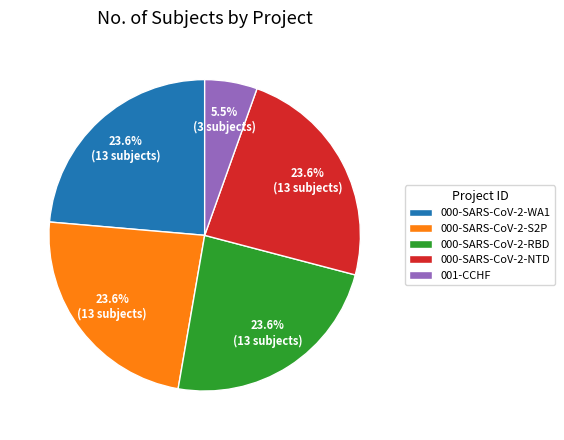

Is there a majority slice in this chart?

No